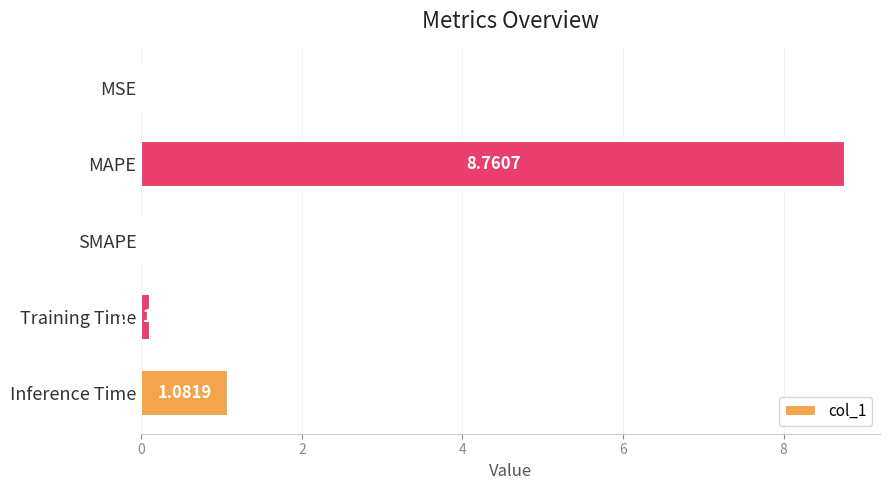

At which category does the chart reach its peak across all series?

MAPE